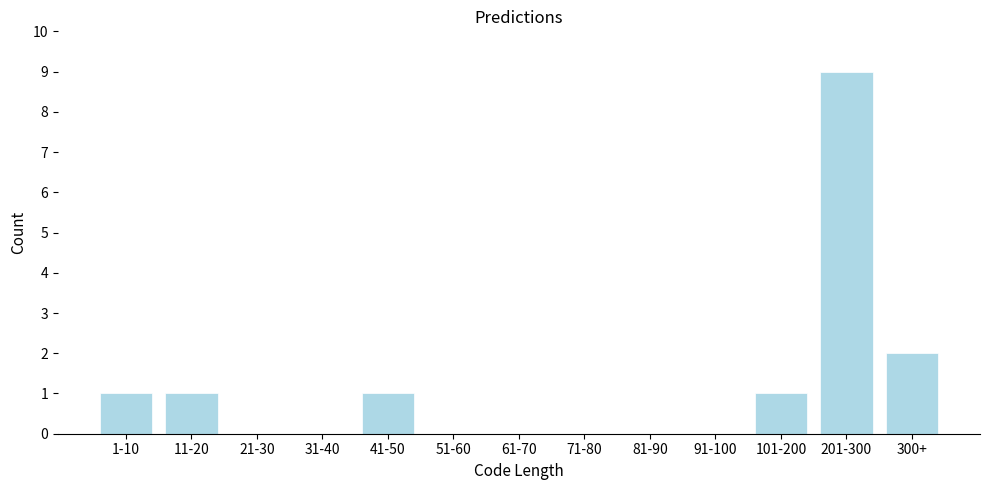

Reading left to right, transcribe all the data shown in this chart.

1-10=1	11-20=1	21-30=0	31-40=0	41-50=1	51-60=0	61-70=0	71-80=0	81-90=0	91-100=0	101-200=1	201-300=9	300+=2